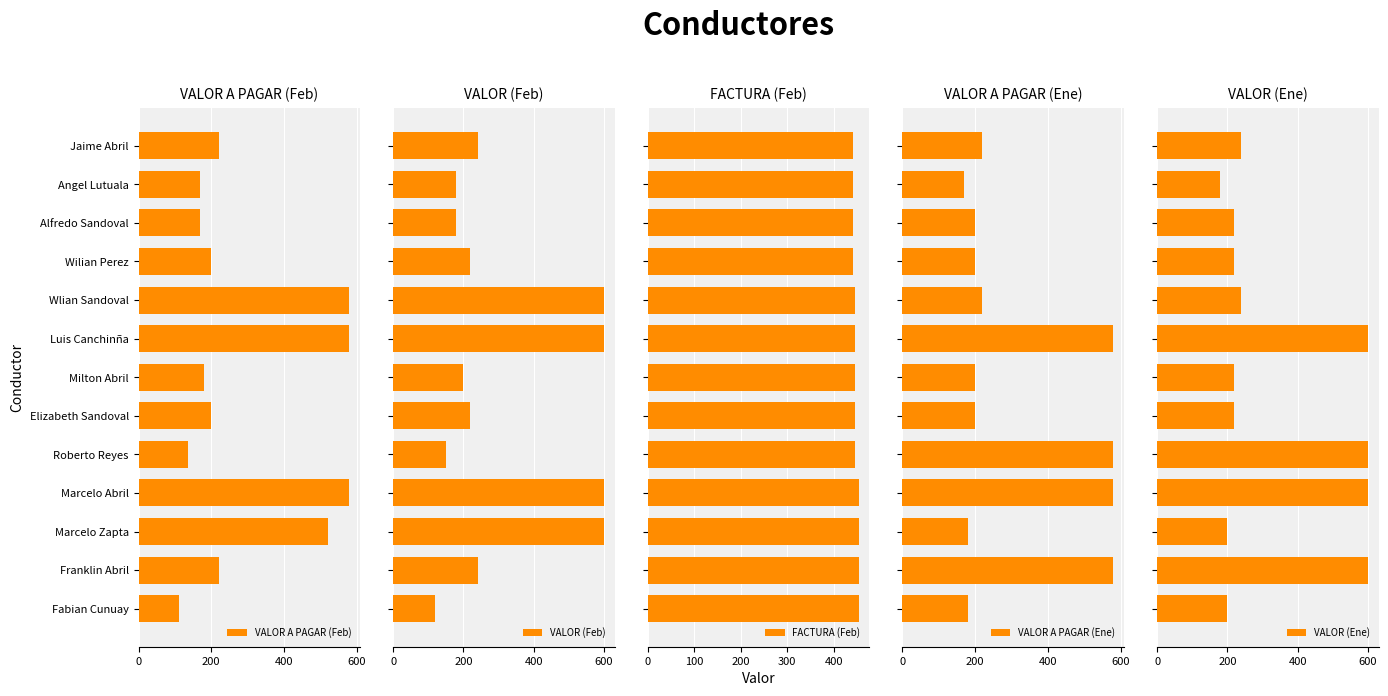

What is the minimum value for VALOR (Ene)?

180